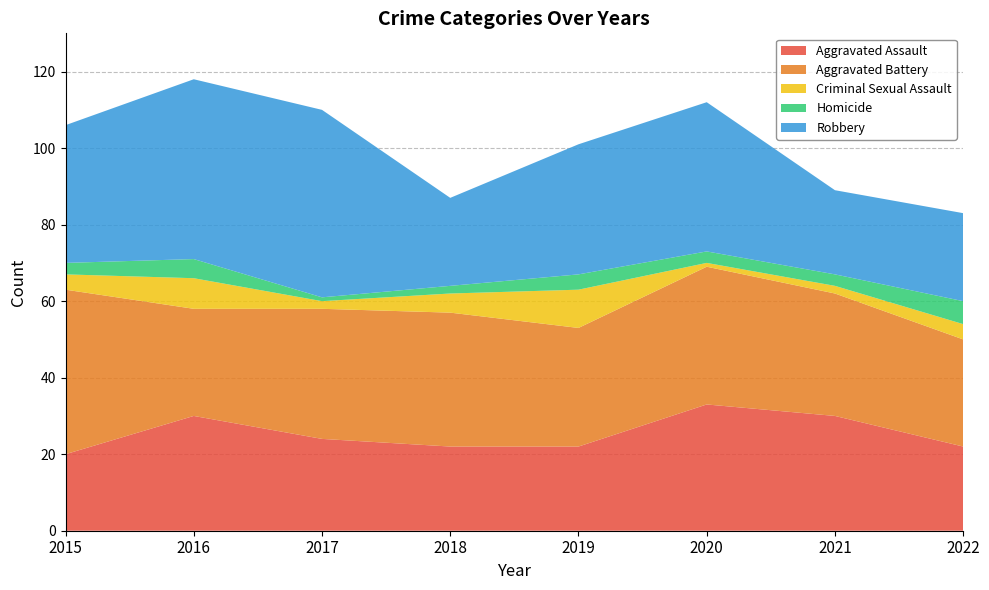

Reading left to right, what are all the values shown in this chart?

Aggravated Assault: 20	30	24	22	22	33	30	22
Aggravated Battery: 43	28	34	35	31	36	32	28
Criminal Sexual Assault: 4	8	2	5	10	1	2	4
Homicide: 3	5	1	2	4	3	3	6
Robbery: 36	47	49	23	34	39	22	23